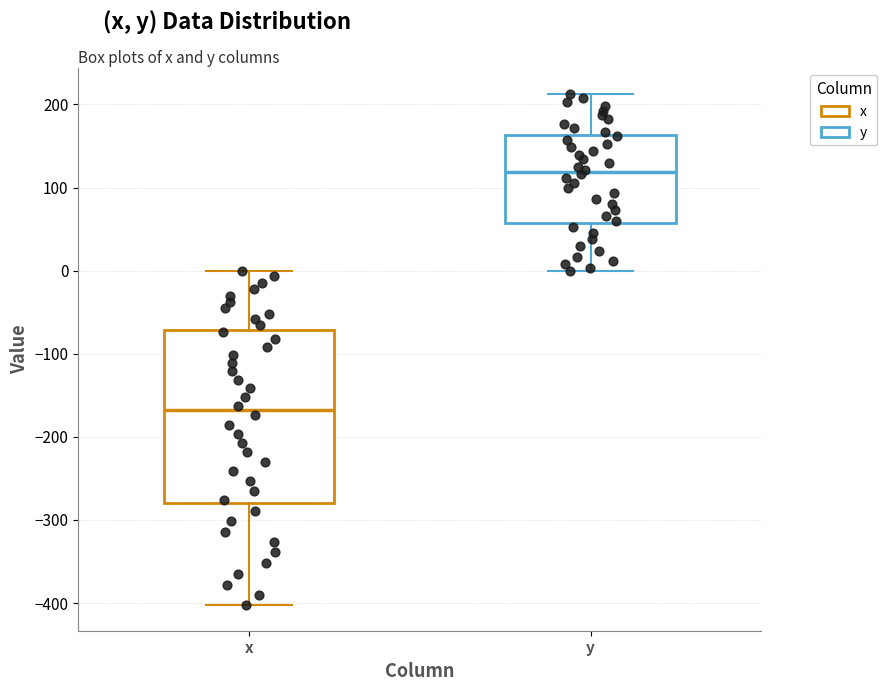

Which box's median line is the lowest?

x